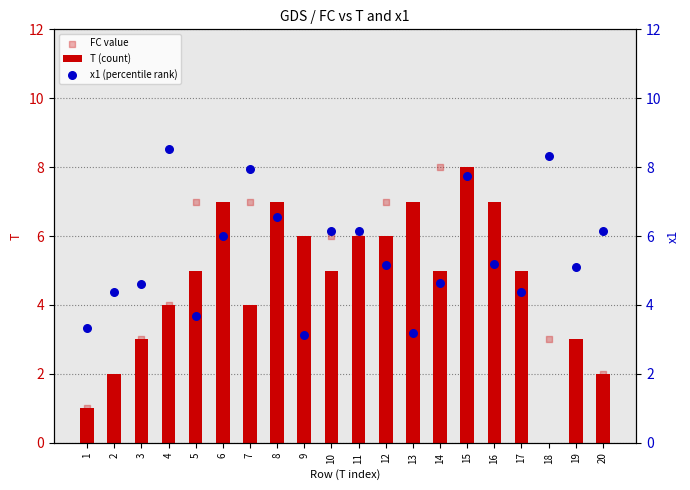

At which category is the sum across all series the highest?

15